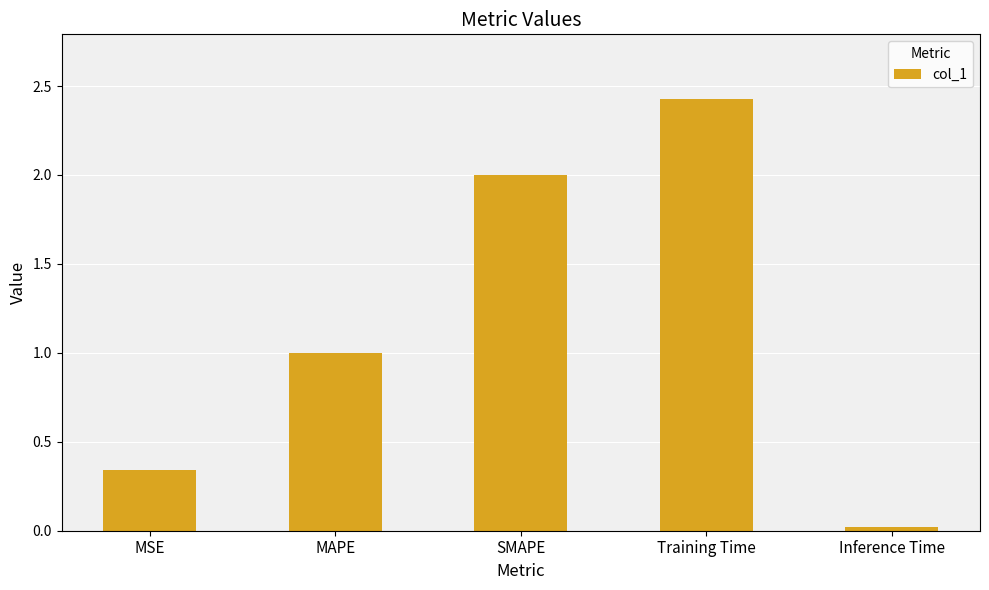

What is the sum of all values?

5.8